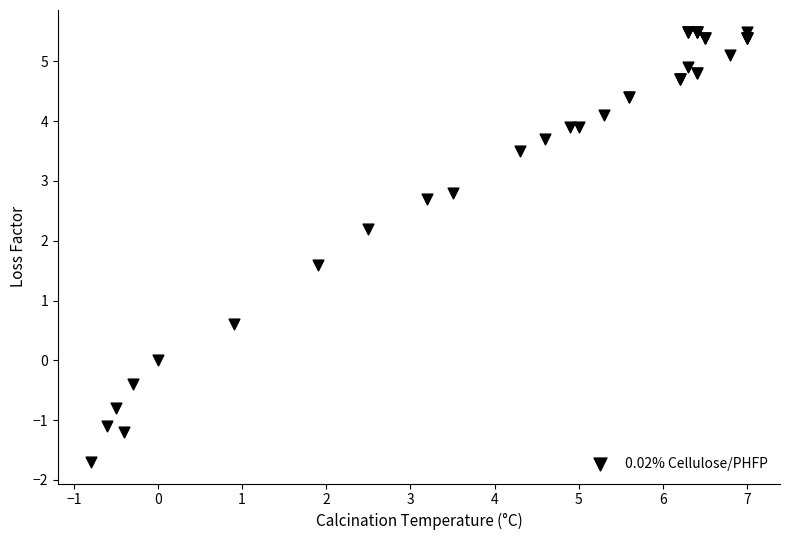

What Y value in the scatter plot is closest to 1?

0.6